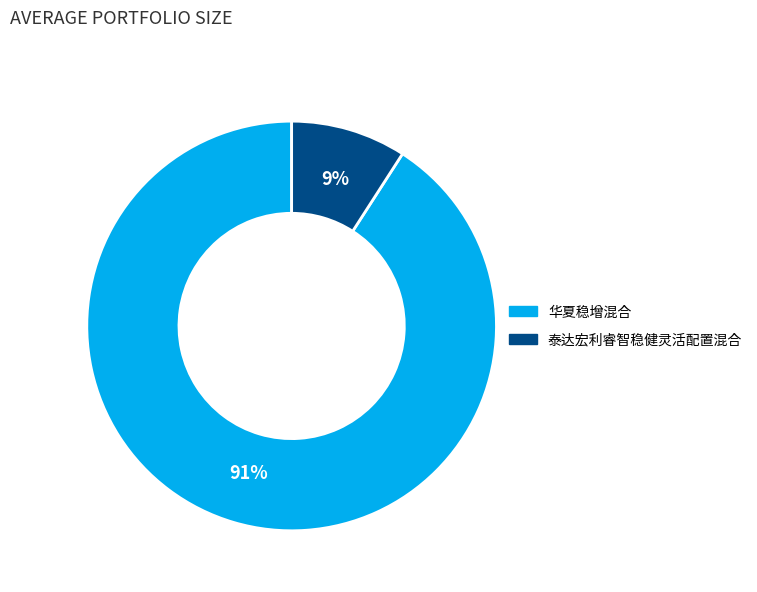

Is 华夏稳增混合 the majority of the pie?

Yes